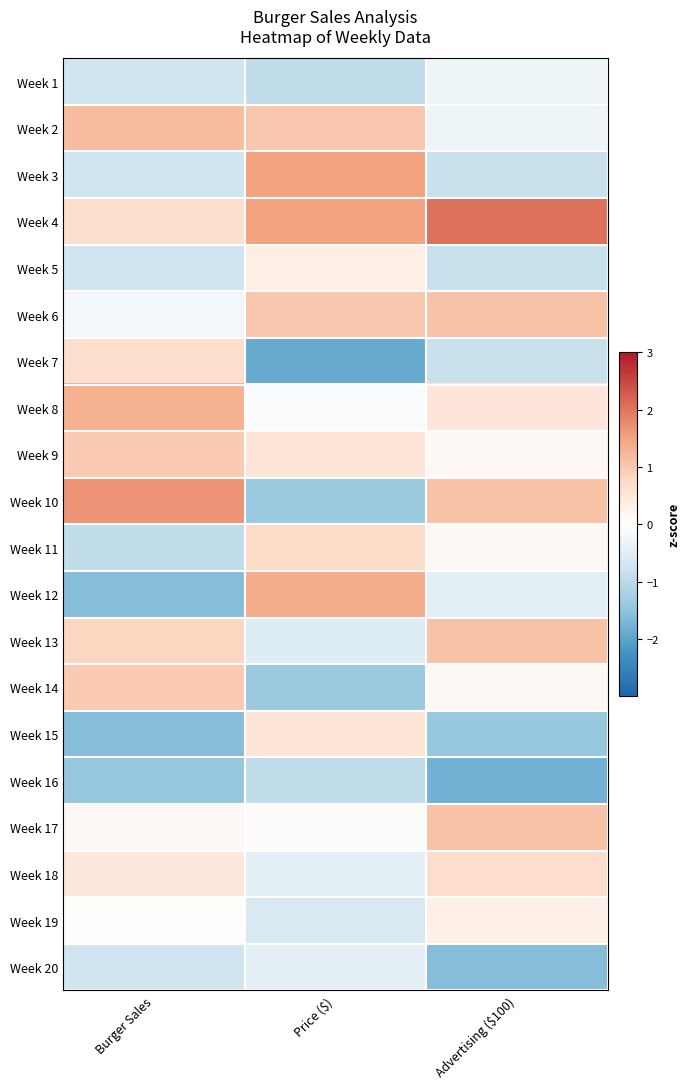

How many categories are shown in the chart?

3